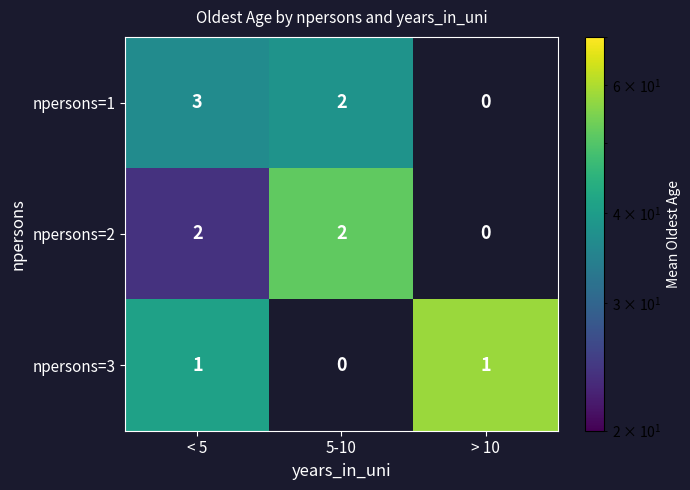

At which category does the chart reach its peak across all series?

< 5